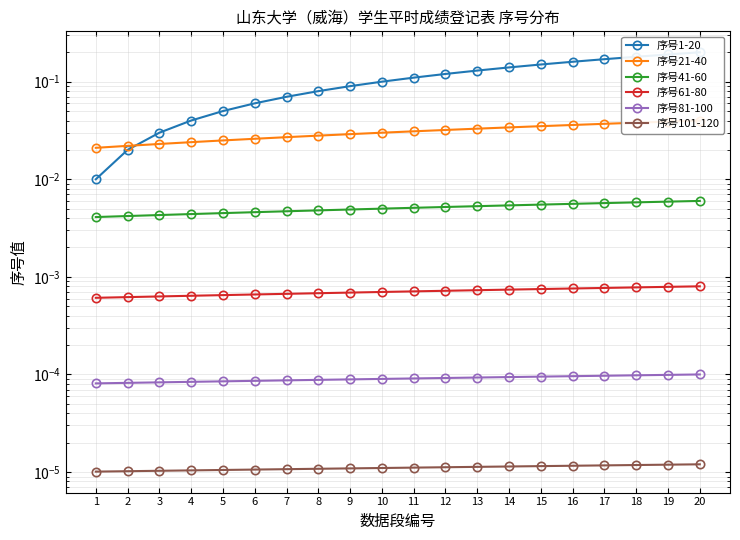

Between 11 and 16, which series saw the biggest shift?

序号1-20